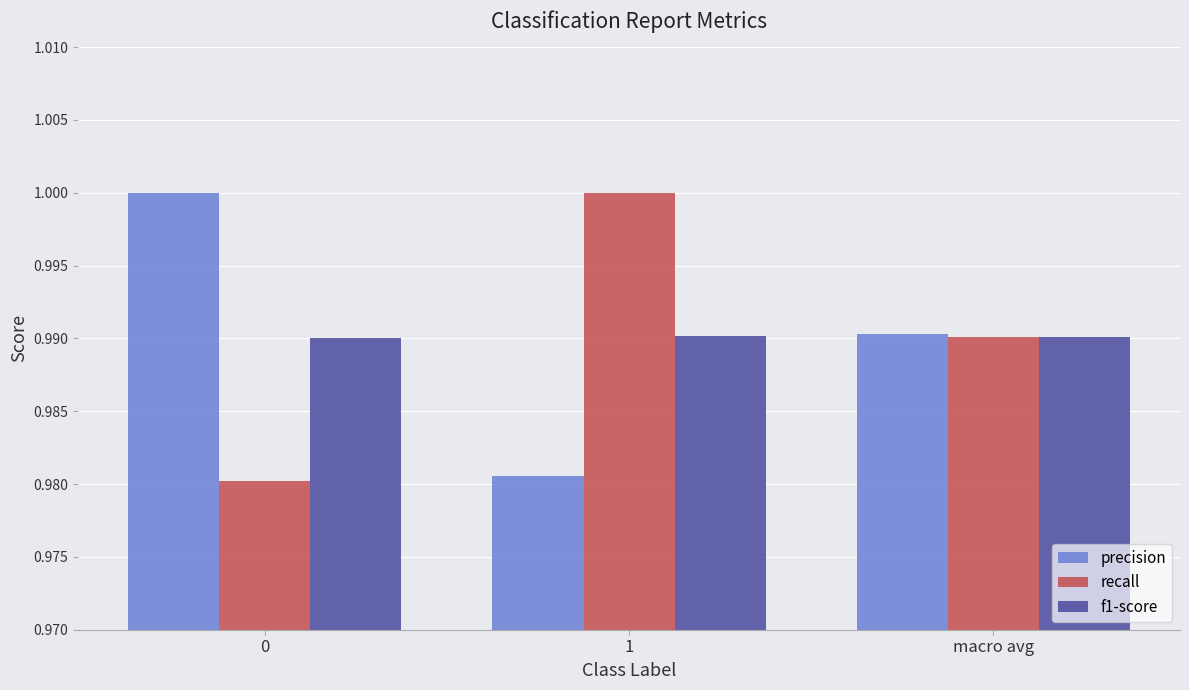

At how many categories does at least one series exceed 0?

3